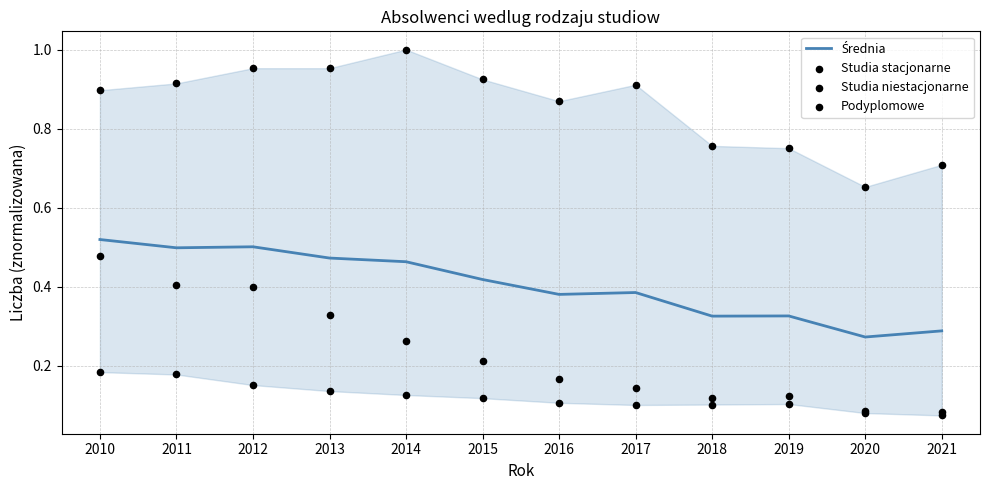

Which series contains the highest Y value?

Studia stacjonarne